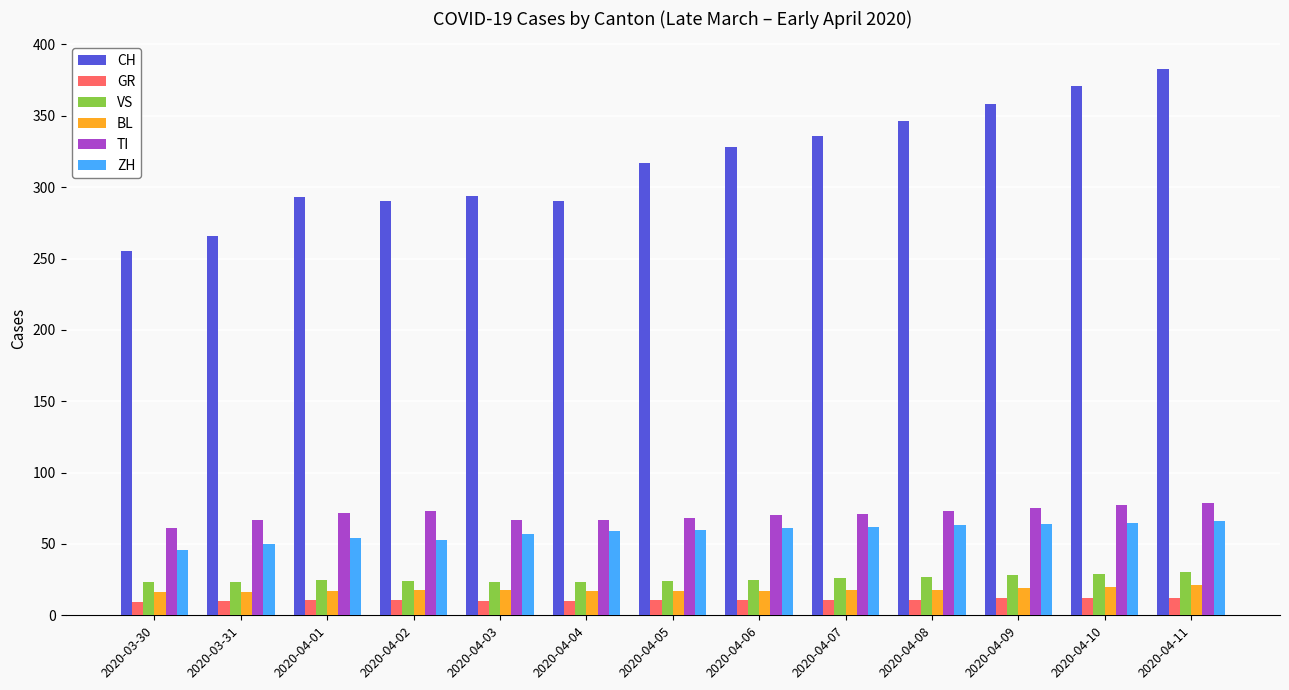

The CH series shows 255 at 2020-03-30. True or false?

True